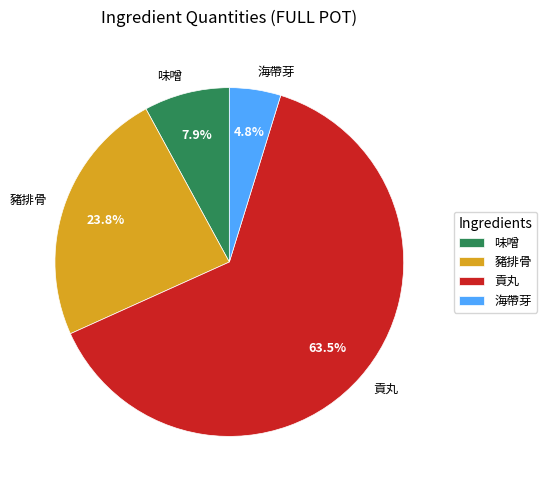

To the nearest percent, what is the difference between the 味噌 and 豬排骨 slice percentages?

16%